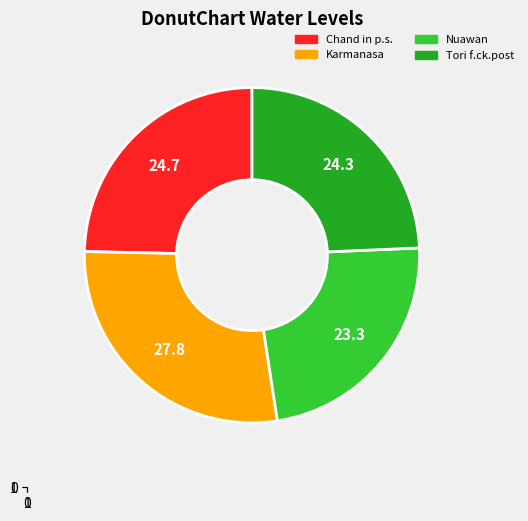

What is the ratio of the value at Nuawan to the value at Tori f.ck.post?

1.0